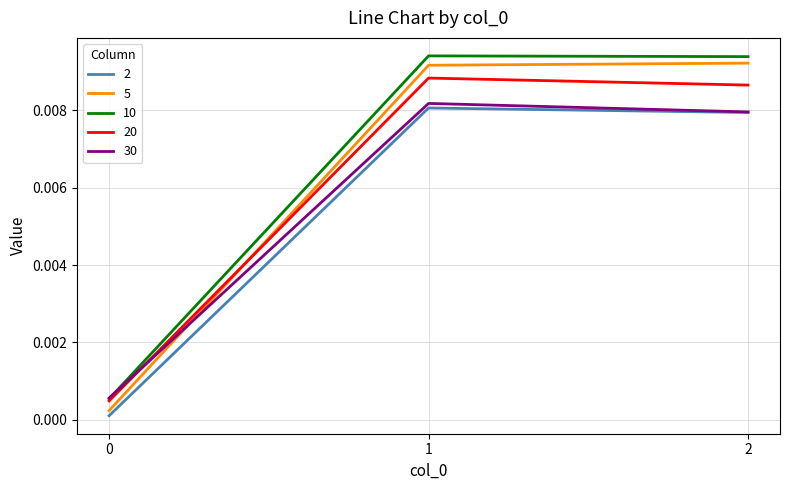

Does the chart display data point markers on the line(s)?

No